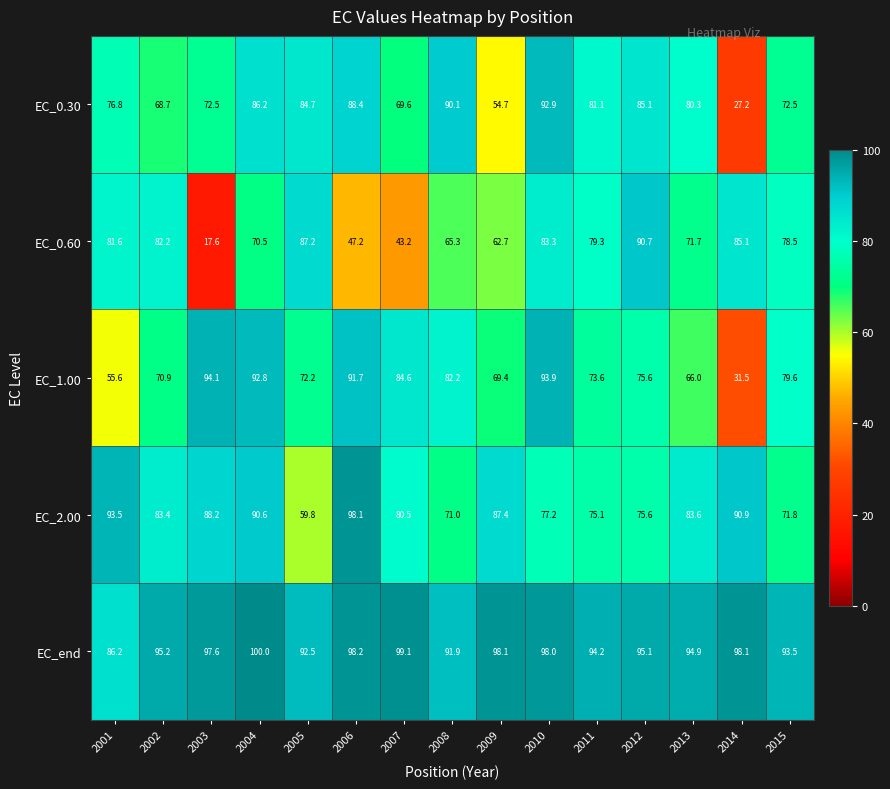

Is it true that EC_0.60 equals 87.2 at 2005?

True